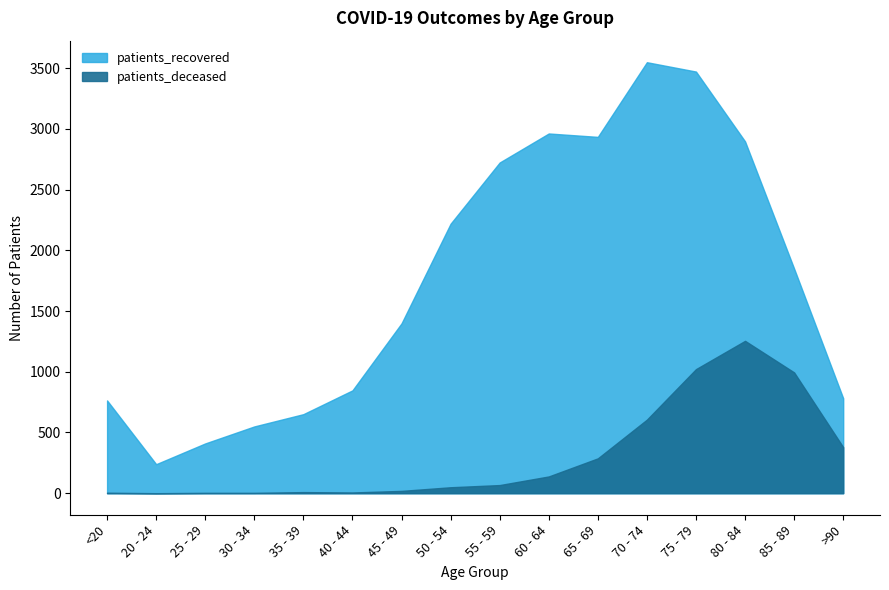

What is the sum of all patients_recovered values?

28255